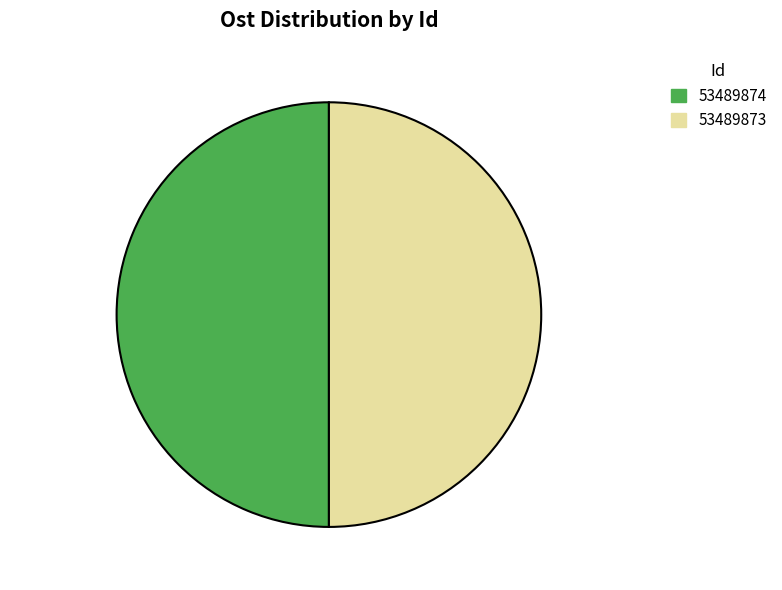

What percentage do 53489873 and 53489874 together represent?

100.0%